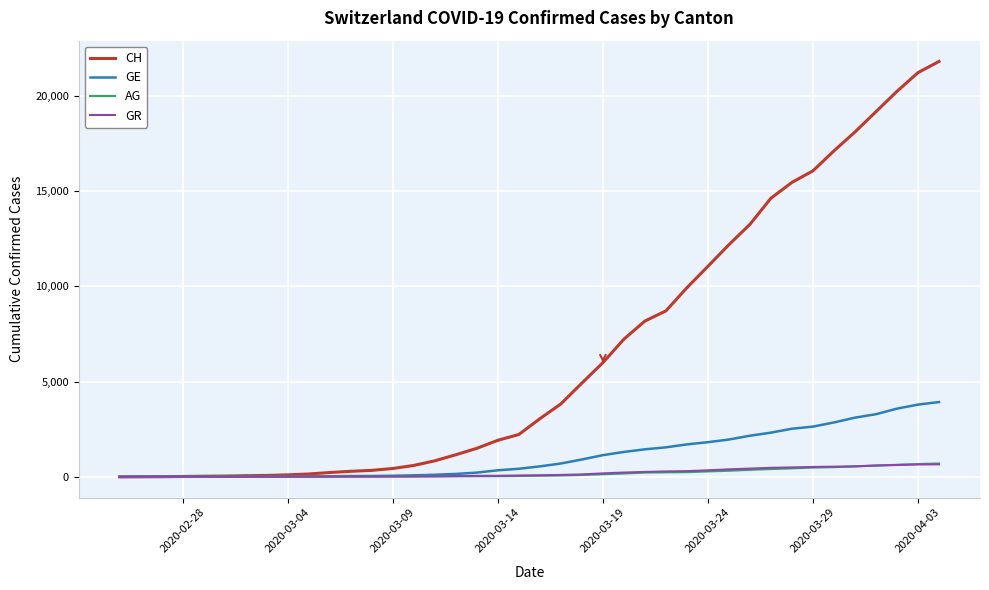

What is the maximum value shown in the chart?

21812